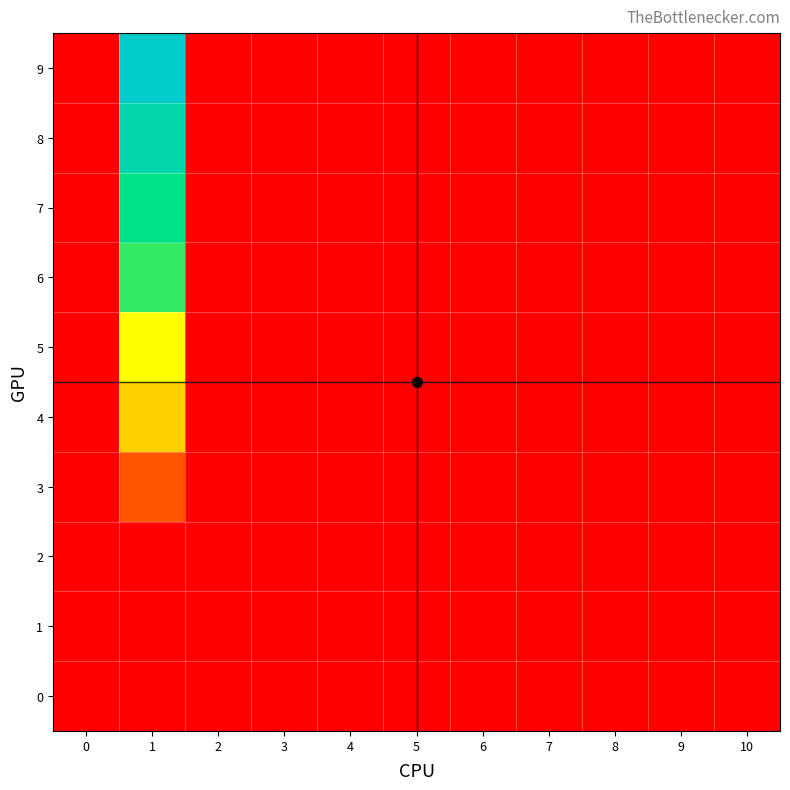

Reading left to right, what are all the values shown in this chart?

row_0: 0=0.0	1=0.0	2=0.0	3=0.0	4=0.0	5=0.0	6=0.0	7=0.0	8=0.0	9=0.0	10=0.0
row_1: 0=0.0	1=0.0	2=0.0	3=0.0	4=0.0	5=0.0	6=0.0	7=0.0	8=0.0	9=0.0	10=0.0
row_2: 0=0.0	1=0.0	2=0.0	3=0.0	4=0.0	5=0.0	6=0.0	7=0.0	8=0.0	9=0.0	10=0.0
row_3: 0=0.0	1=2.1	2=0.0	3=0.0	4=0.0	5=0.0	6=0.0	7=0.0	8=0.0	9=0.0	10=0.0
row_4: 0=0.0	1=5.3	2=0.0	3=0.0	4=0.0	5=0.0	6=0.0	7=0.0	8=0.0	9=0.0	10=0.0
row_5: 0=0.0	1=6.5	2=0.0	3=0.0	4=0.0	5=0.0	6=0.0	7=0.0	8=0.0	9=0.0	10=0.0
row_6: 0=0.0	1=9.1	2=0.0	3=0.0	4=0.0	5=0.0	6=0.0	7=0.0	8=0.0	9=0.0	10=0.0
row_7: 0=0.0	1=10.2	2=0.0	3=0.0	4=0.0	5=0.0	6=0.0	7=0.0	8=0.0	9=0.0	10=0.0
row_8: 0=0.0	1=11.7	2=0.0	3=0.0	4=0.0	5=0.0	6=0.0	7=0.0	8=0.0	9=0.0	10=0.0
row_9: 0=0.0	1=13.0	2=0.0	3=0.0	4=0.0	5=0.0	6=0.0	7=0.0	8=0.0	9=0.0	10=0.0